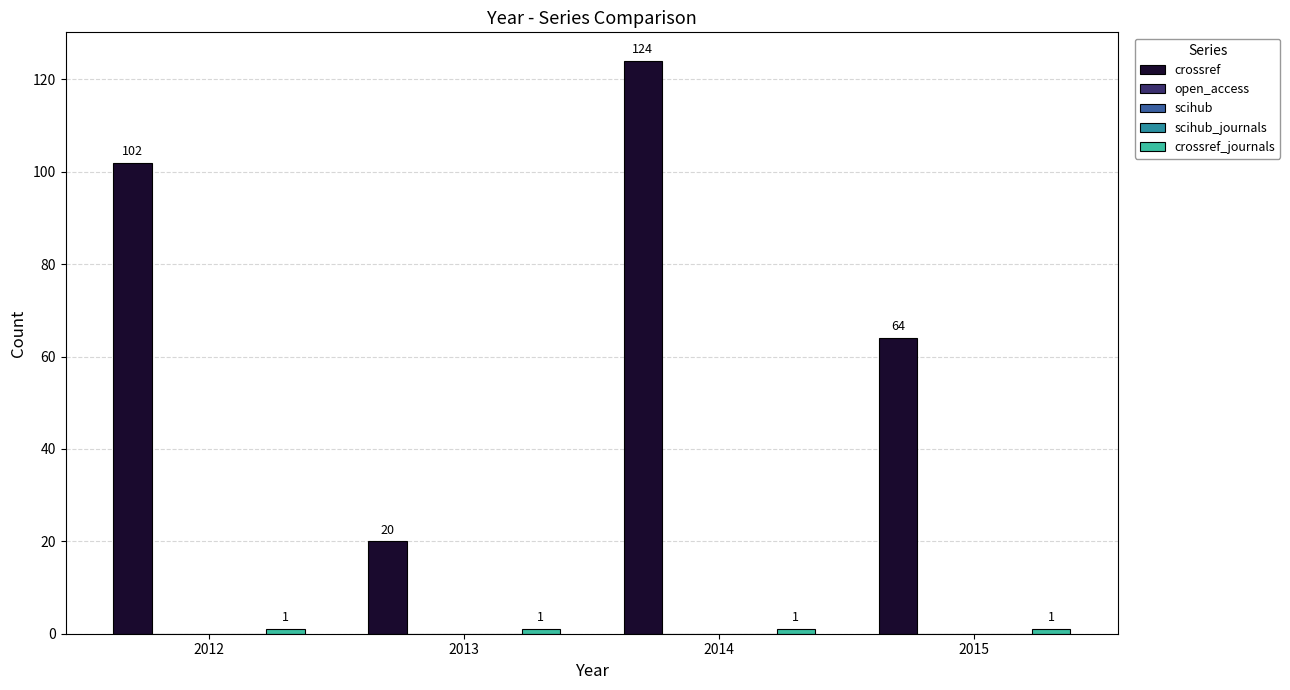

Is the value of crossref_journals at 2014 greater than the value of scihub at 2012?

Yes